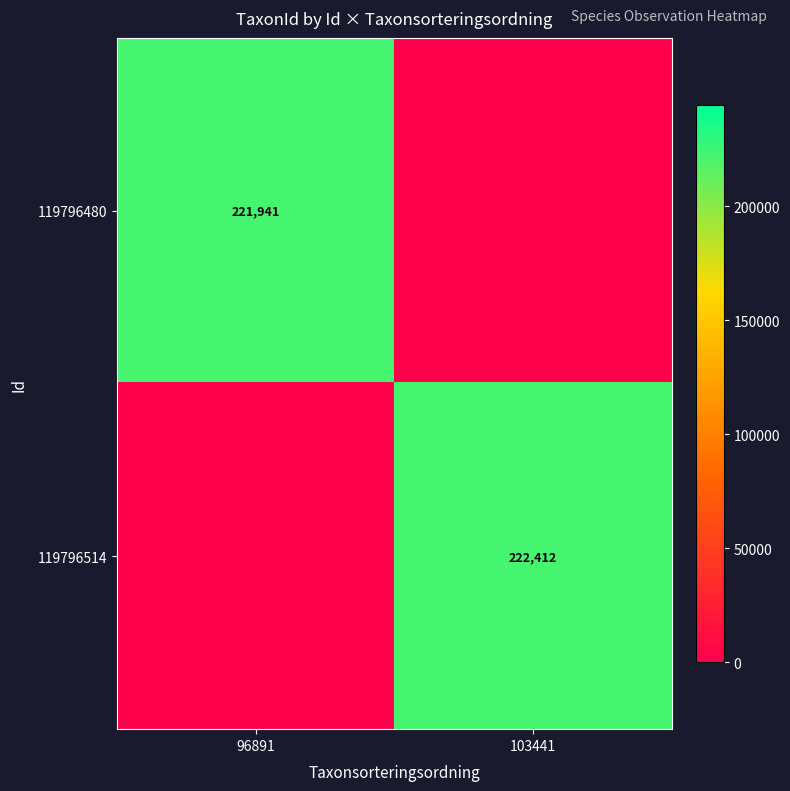

The value of 119796514 at 103441 is 144356. True or false?

False